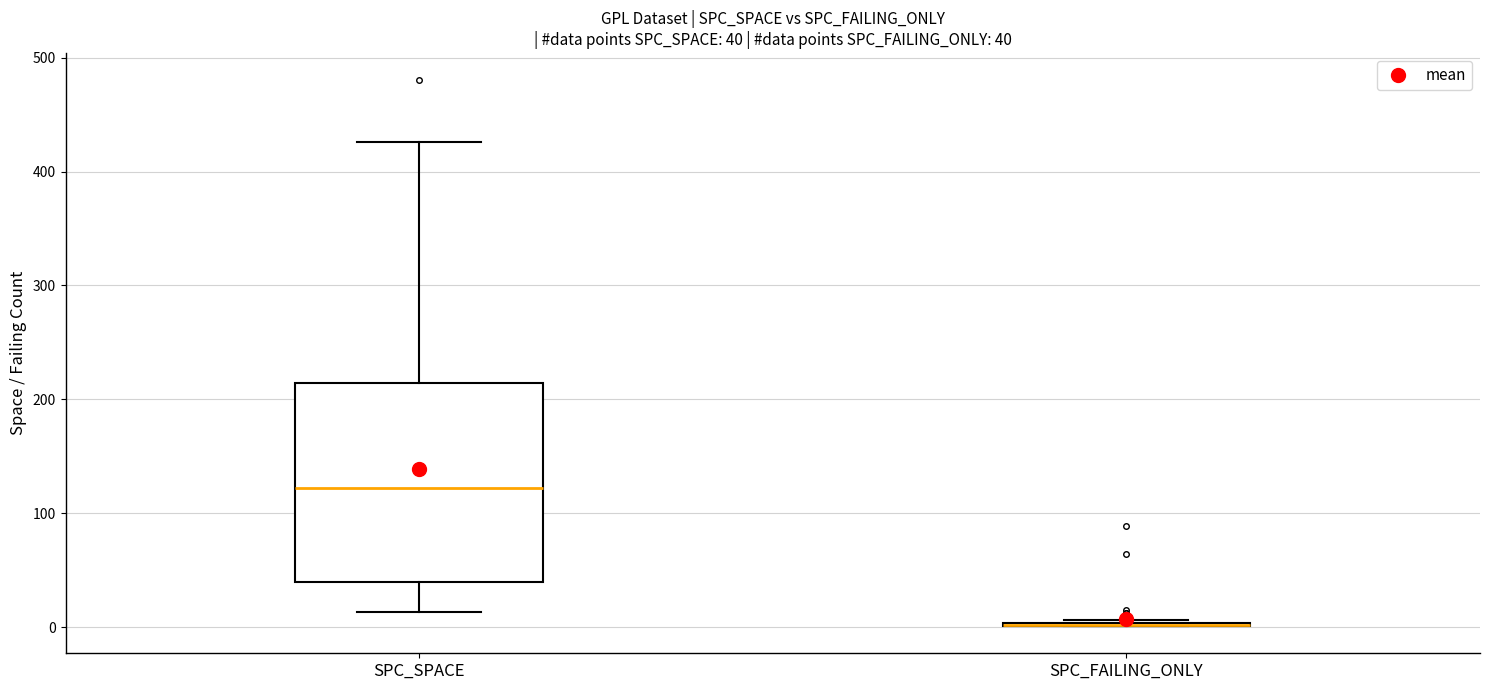

Which box is the tallest, from its lower edge to its upper edge?

SPC_SPACE